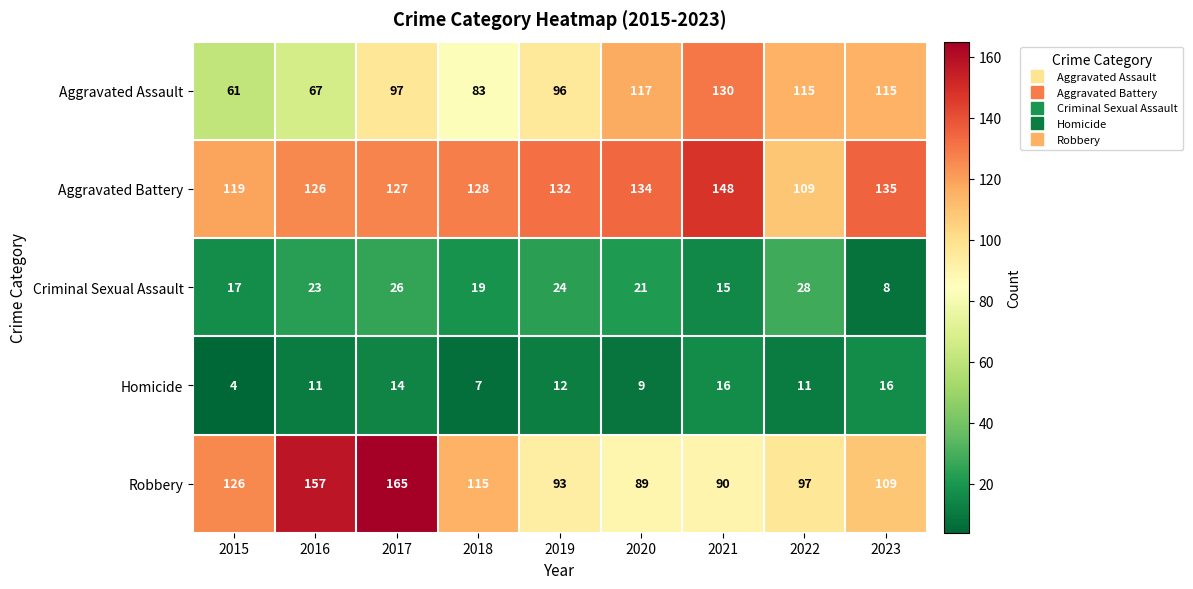

At which category is the sum across all series the highest?

2017